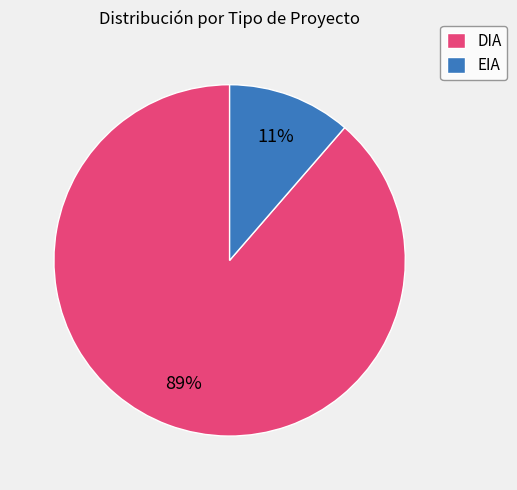

Between DIA and EIA, which is larger?

DIA